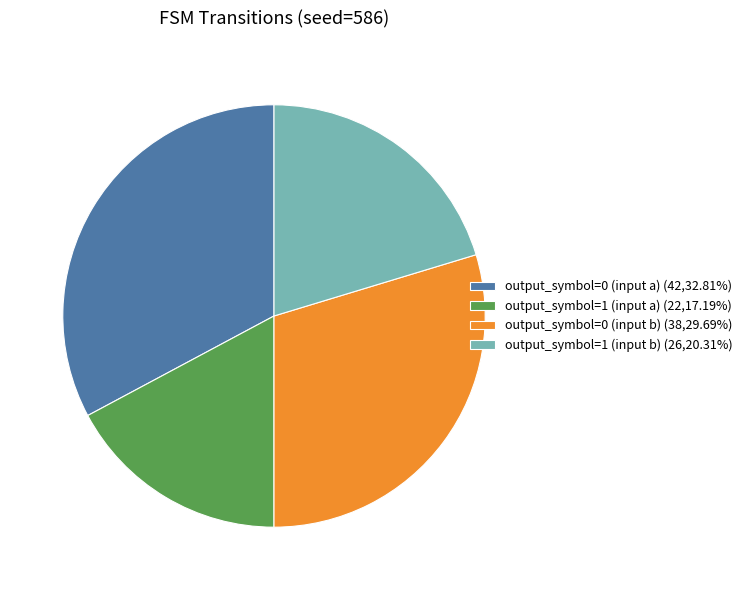

Do output_symbol=0 (input a) (42,32.81%) and output_symbol=0 (input b) (38,29.69%) together represent more than half of the pie?

Yes